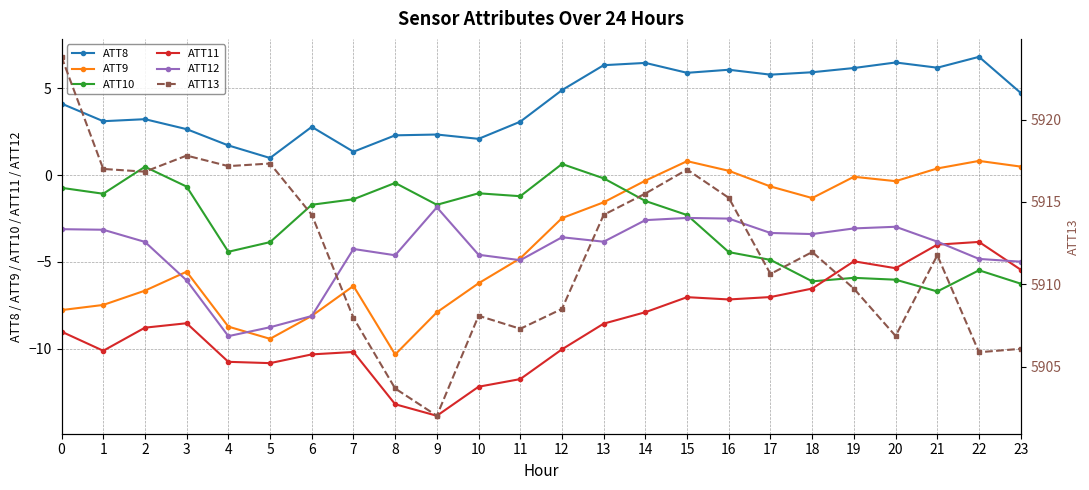

How many interior local valleys does the ATT10 series have?

6